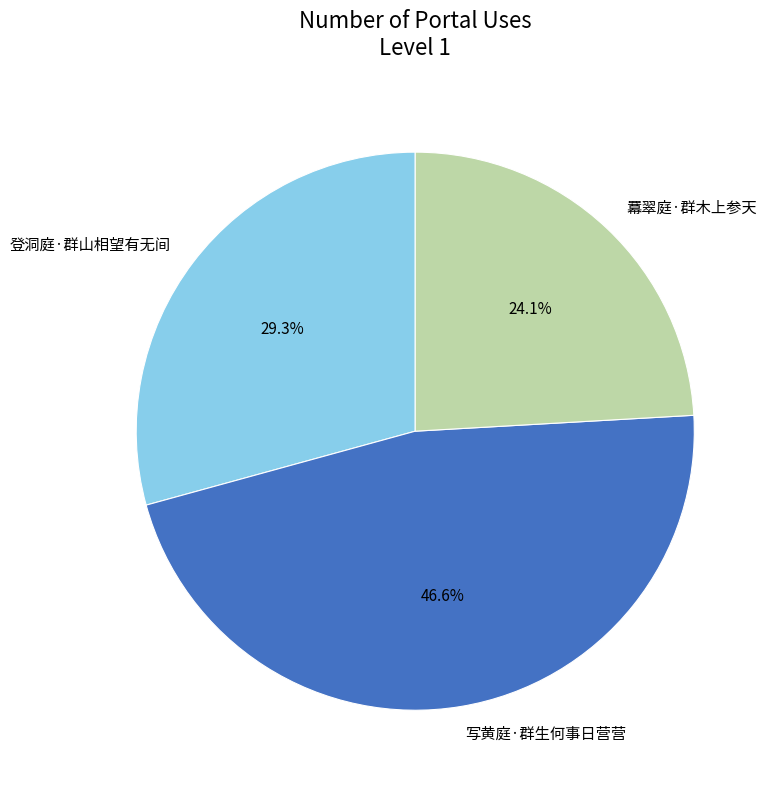

To the nearest percent, what portion does 羃翠庭·群木上参天 represent?

24%